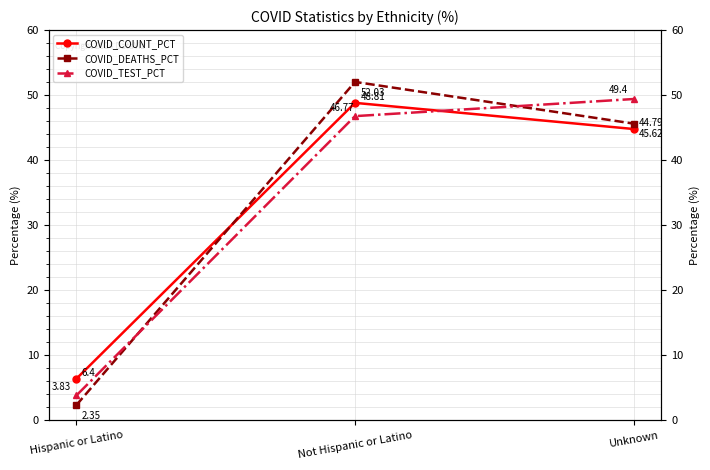

Reading left to right, transcribe all the data shown in this chart.

COVID_COUNT_PCT: 6.4	48.8	44.8
COVID_DEATHS_PCT: 2.4	52.0	45.6
COVID_TEST_PCT: 3.8	46.8	49.4